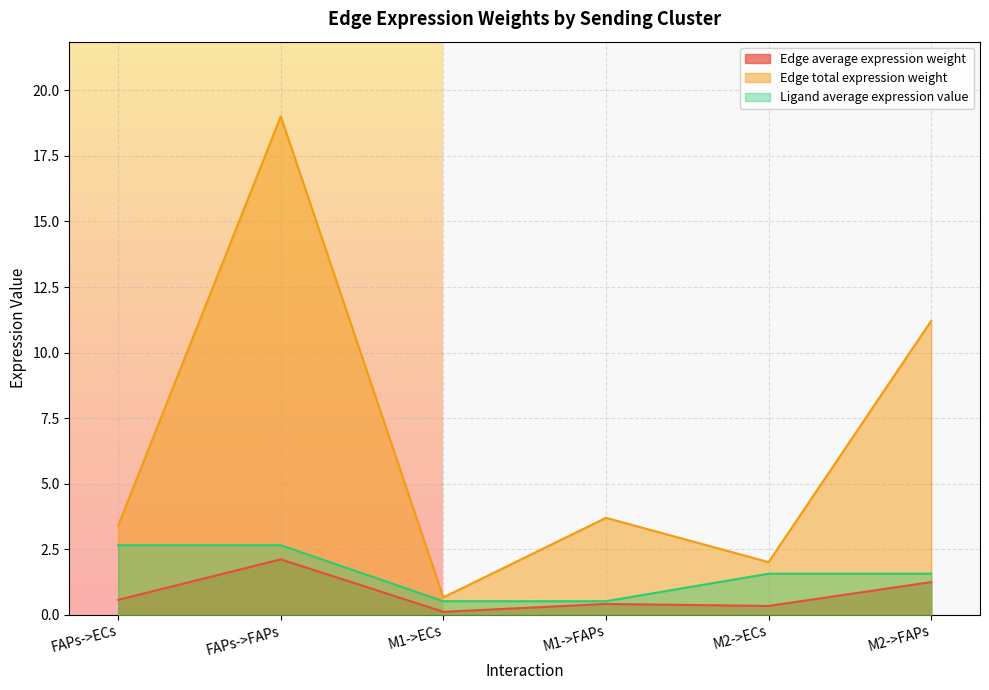

Which series has the widest spread of values?

Edge total expression weight